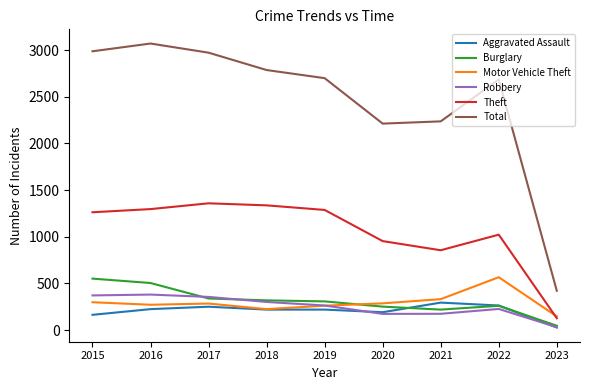

True or false: Aggravated Assault and Theft intersect in this chart.

False